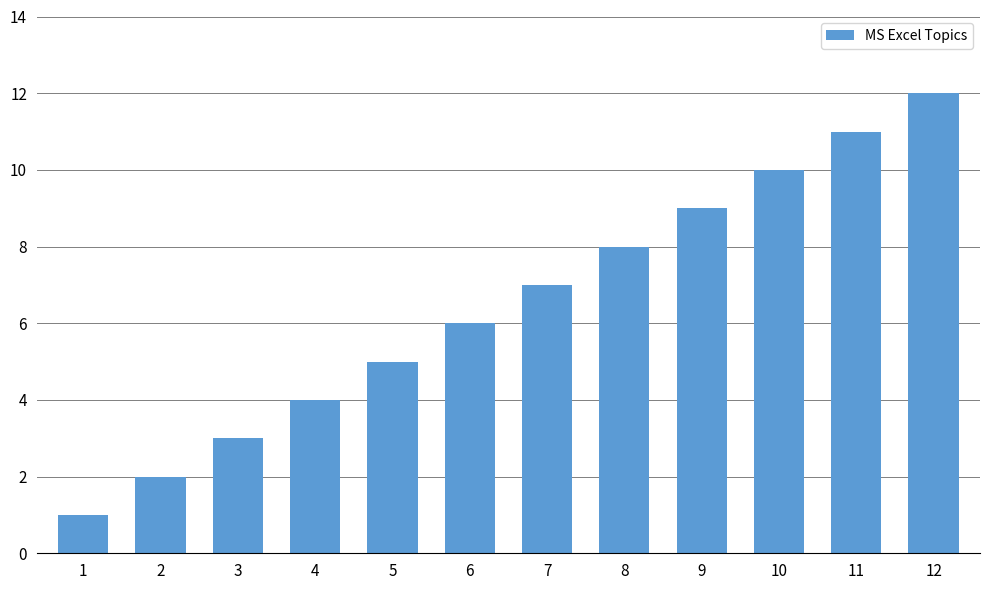

List the labels in order of value, largest first.

12, 11, 10, 9, 8, 7, 6, 5, 4, 3, 2, 1